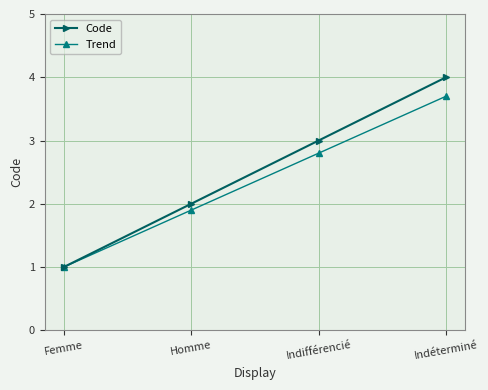

Does the chart display data point markers on the line(s)?

Yes